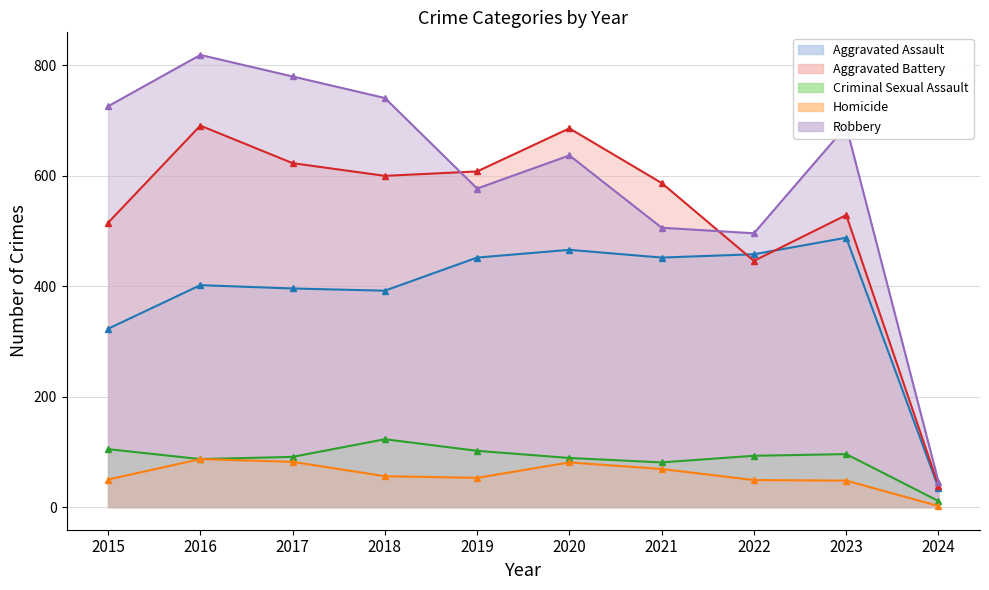

How many interior local valleys does the Robbery series have?

2